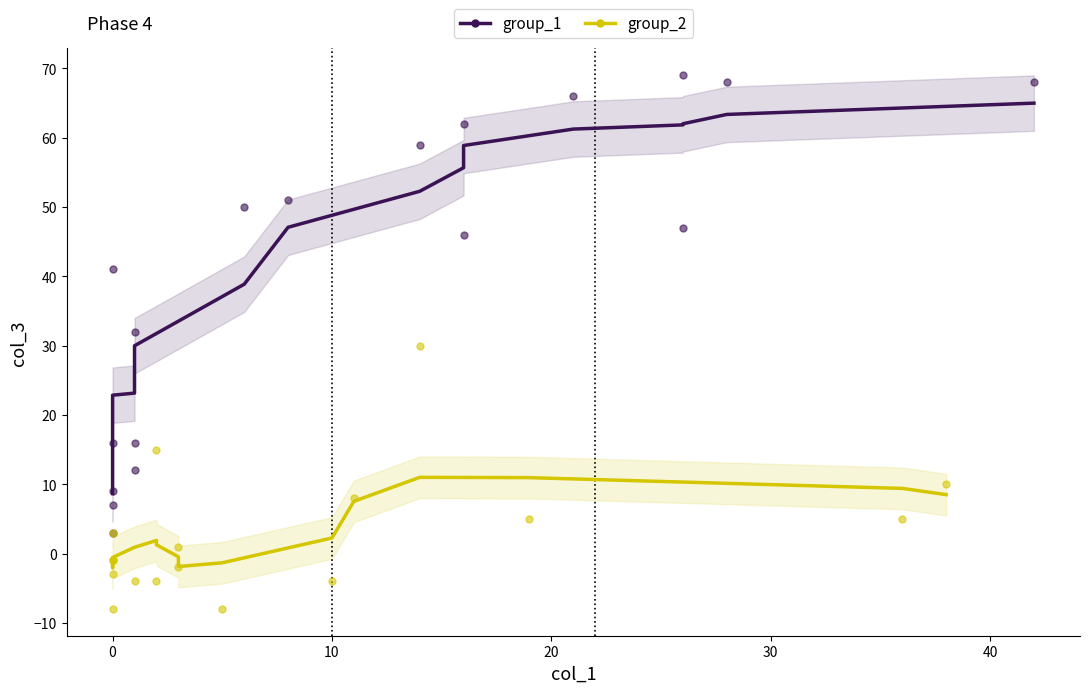

Which series reaches the minimum Y coordinate?

group_2